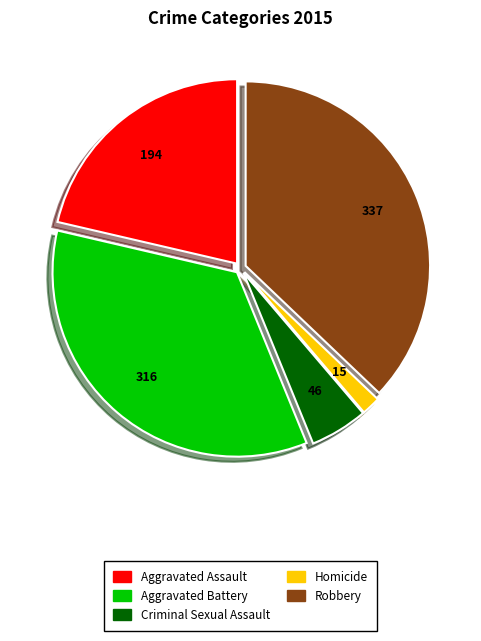

Is there any slice that represents more than half of the pie?

No